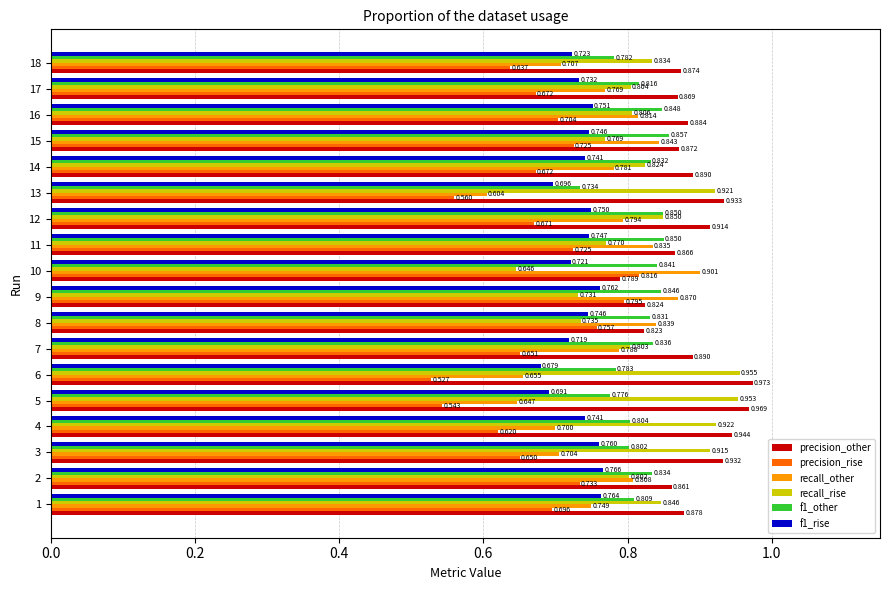

Which series has the widest spread of values?

recall_rise